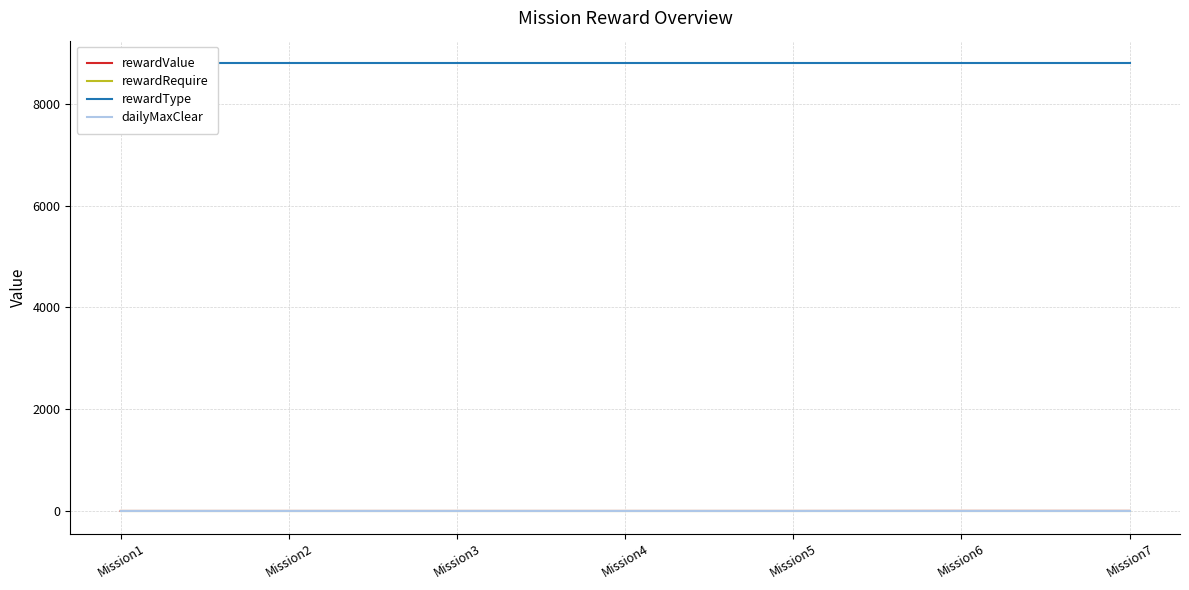

Between Mission6 and Mission7, which series saw the biggest shift?

rewardValue